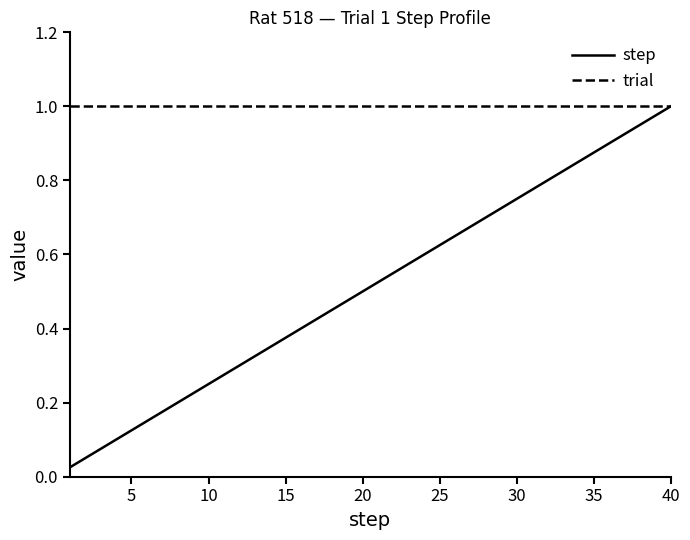

List the series in order of their overall mean, highest first.

trial, step